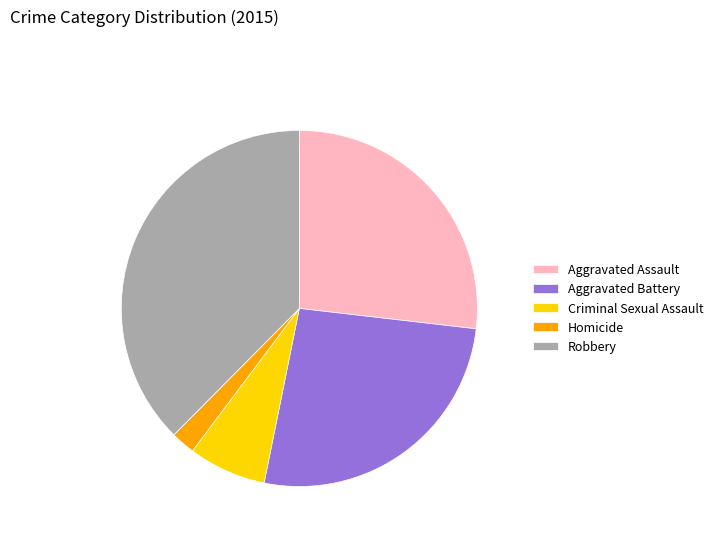

The Criminal Sexual Assault slice represents 7% of the pie. True or false?

True